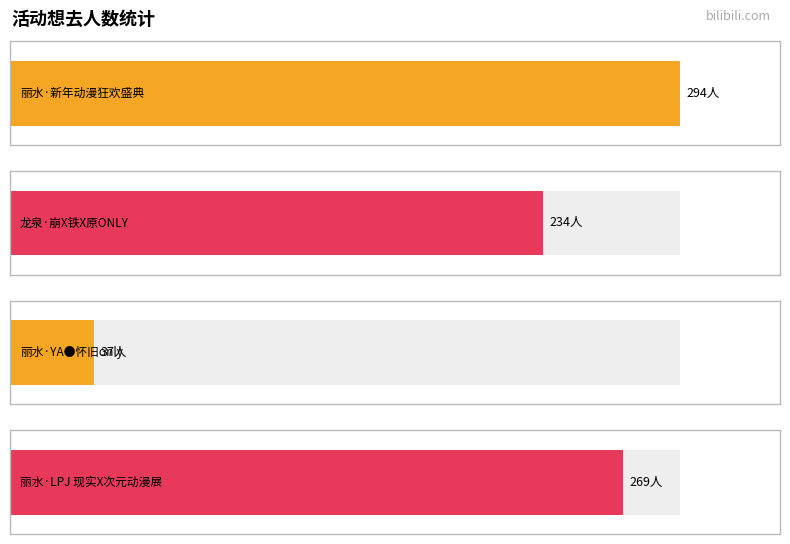

Reading left to right, transcribe all the data shown in this chart.

丽水·新年动漫狂欢盛典=294	龙泉·崩X铁X原ONLY=234	丽水·YA●怀旧only=37	丽水·LPJ 现实X次元动漫展=269